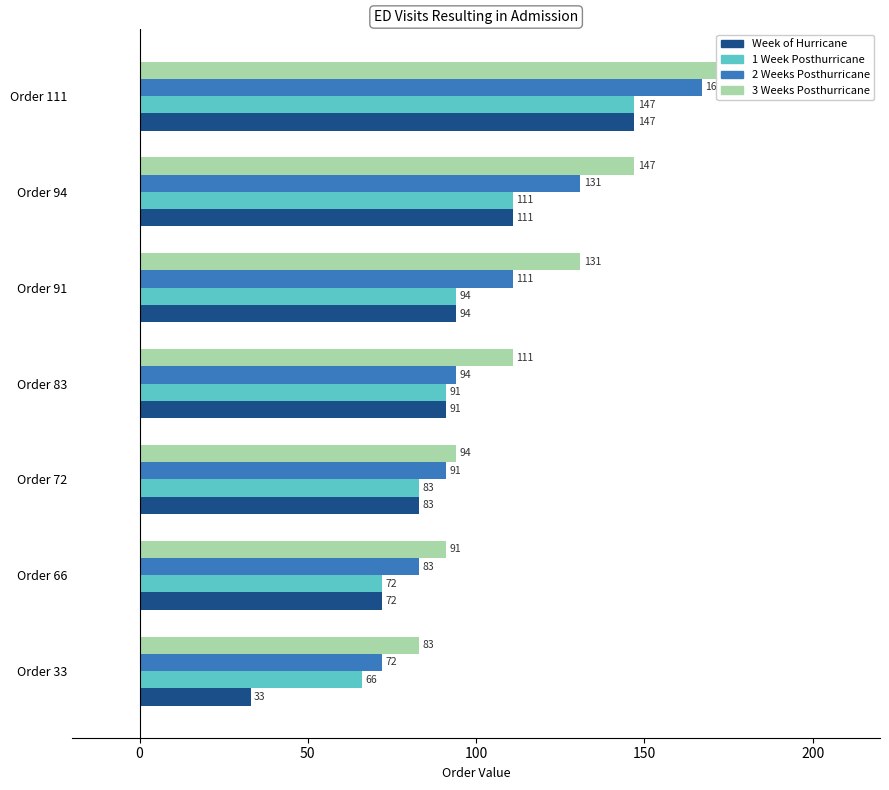

Reading left to right, what are all the values shown in this chart?

Week of Hurricane: 33	72	83	91	94	111	147
1 Week Posthurricane: 66	72	83	91	94	111	147
2 Weeks Posthurricane: 72	83	91	94	111	131	167
3 Weeks Posthurricane: 83	91	94	111	131	147	177